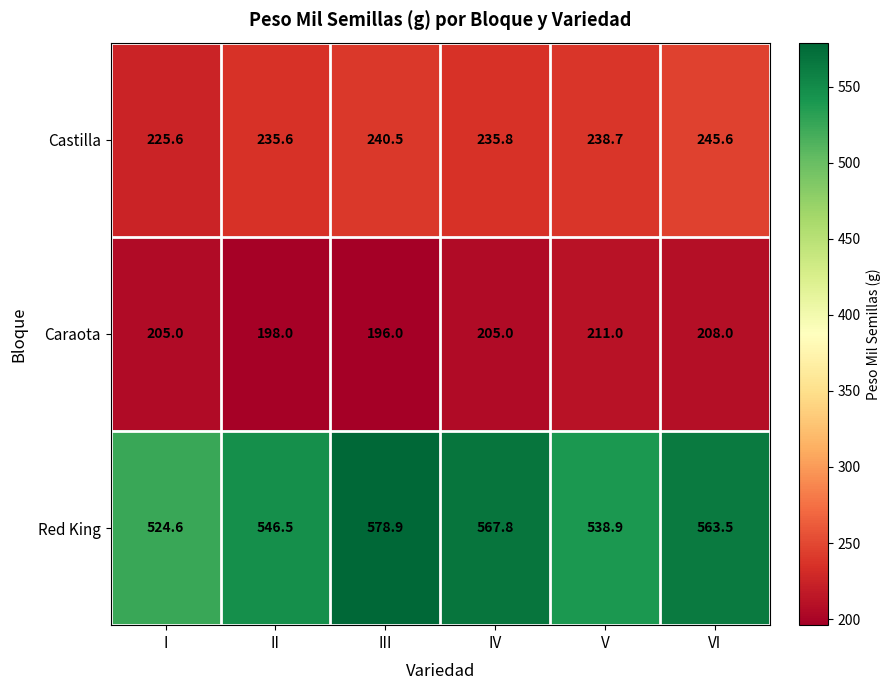

What is the lowest value of the Caraota series?

196.0